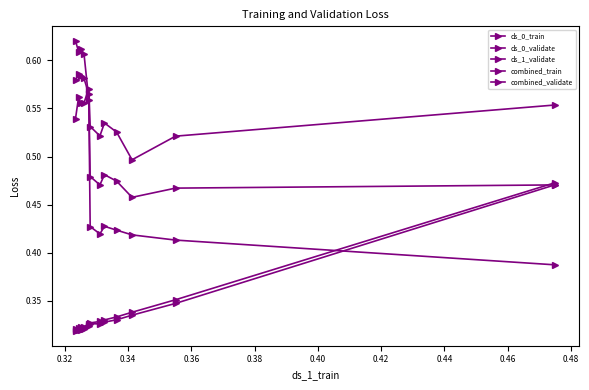

How many categories are shown in the chart?

12